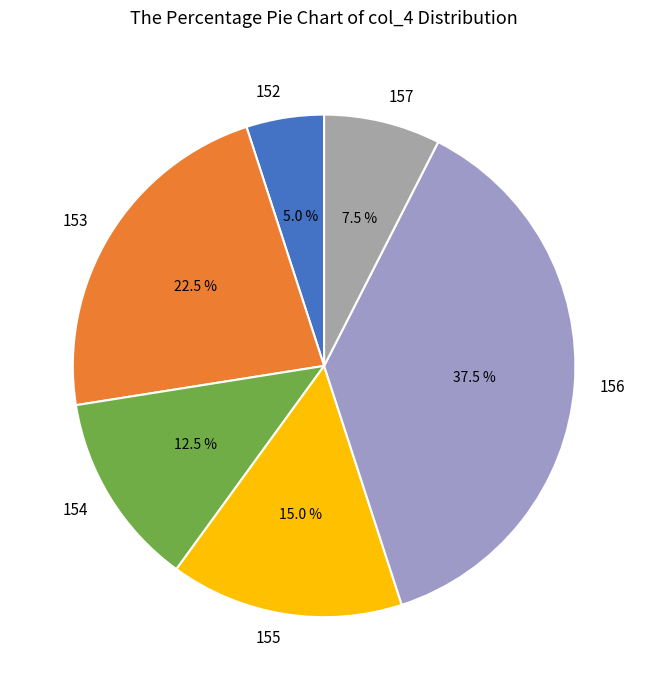

What is the total percentage of 154 and 155?

27.5%